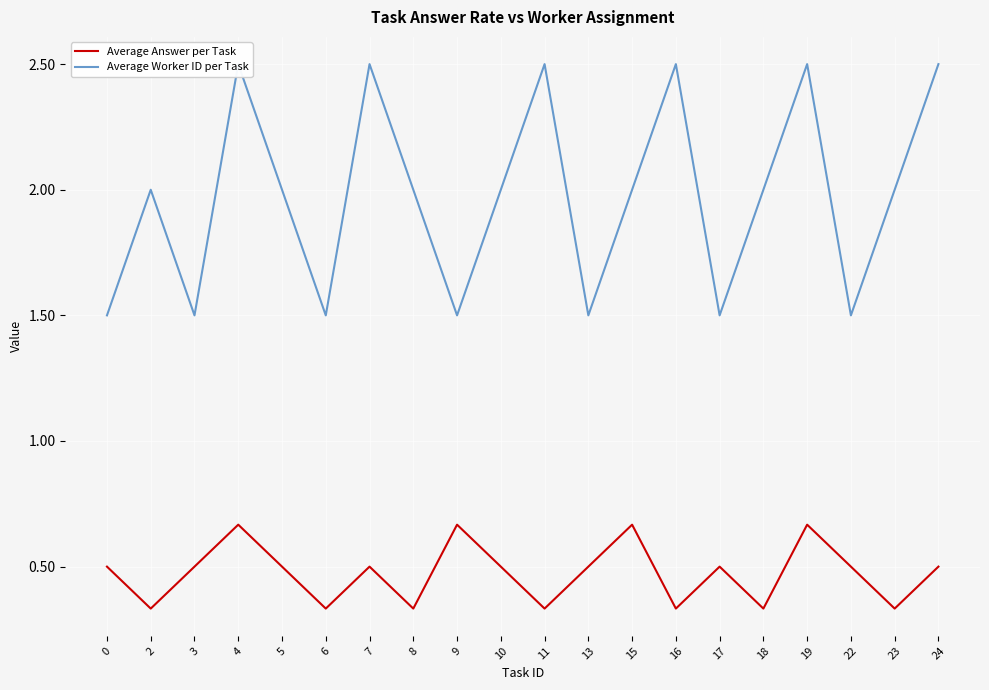

Which series has the largest total across all categories?

Average Worker ID per Task